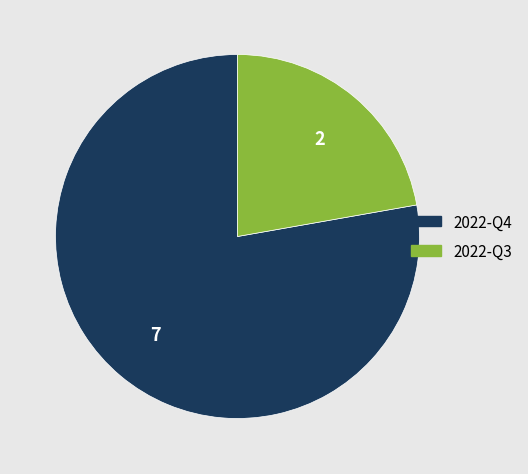

What is the majority slice?

2022-Q4